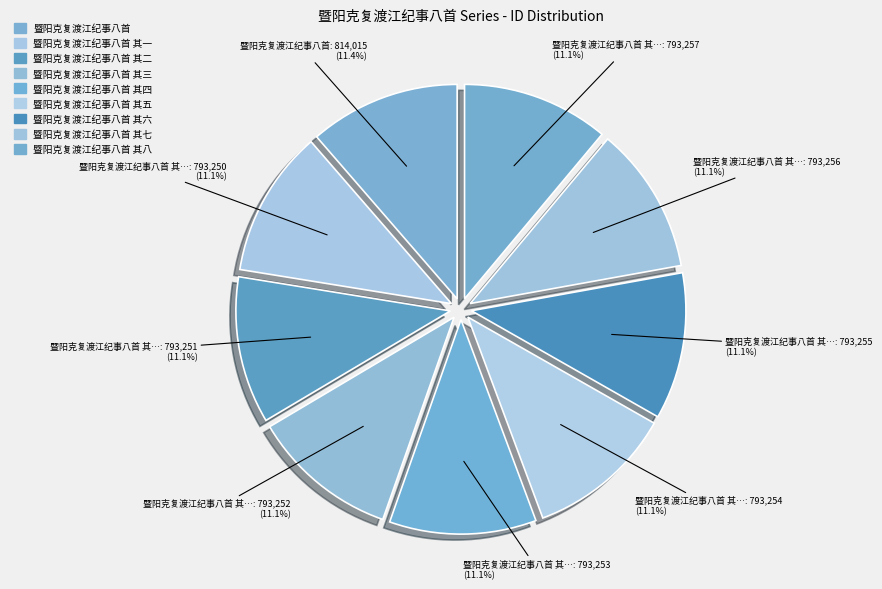

Rank the categories by value from highest to lowest.

暨阳克复渡江纪事八首, 暨阳克复渡江纪事八首 其八, 暨阳克复渡江纪事八首 其七, 暨阳克复渡江纪事八首 其六, 暨阳克复渡江纪事八首 其五, 暨阳克复渡江纪事八首 其四, 暨阳克复渡江纪事八首 其三, 暨阳克复渡江纪事八首 其二, 暨阳克复渡江纪事八首 其一